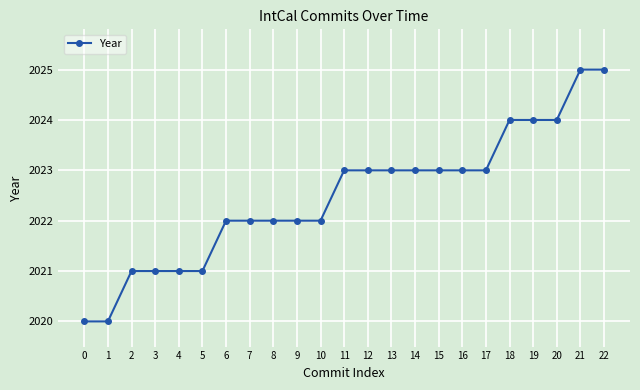

What is the value of the 1st point from the left?

2020